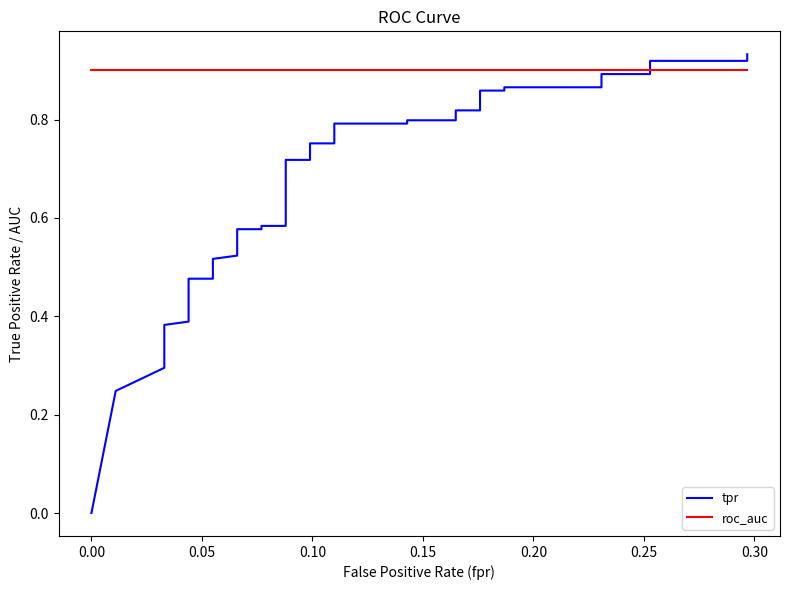

Which series ends up on top after the final intersection of tpr and roc_auc?

tpr